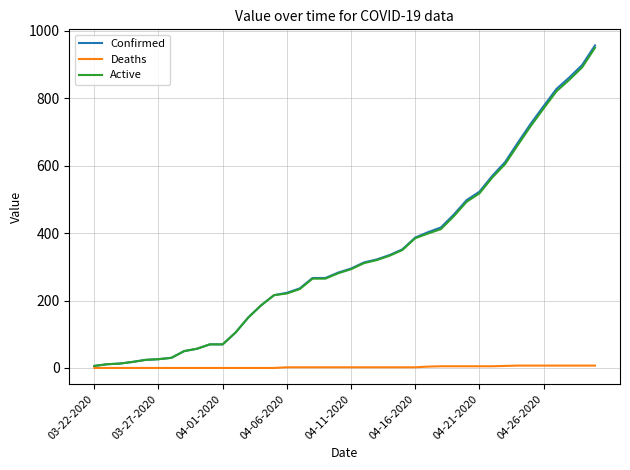

Which series has the largest range (max minus min)?

Confirmed